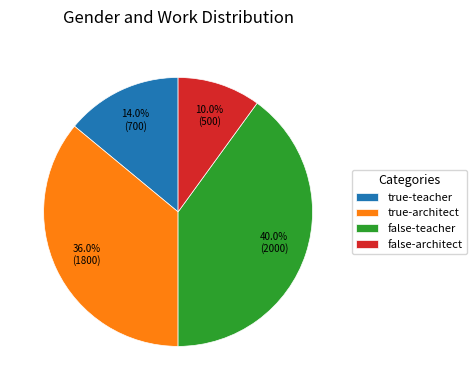

What portion of the pie excludes true-architect?

64.0%